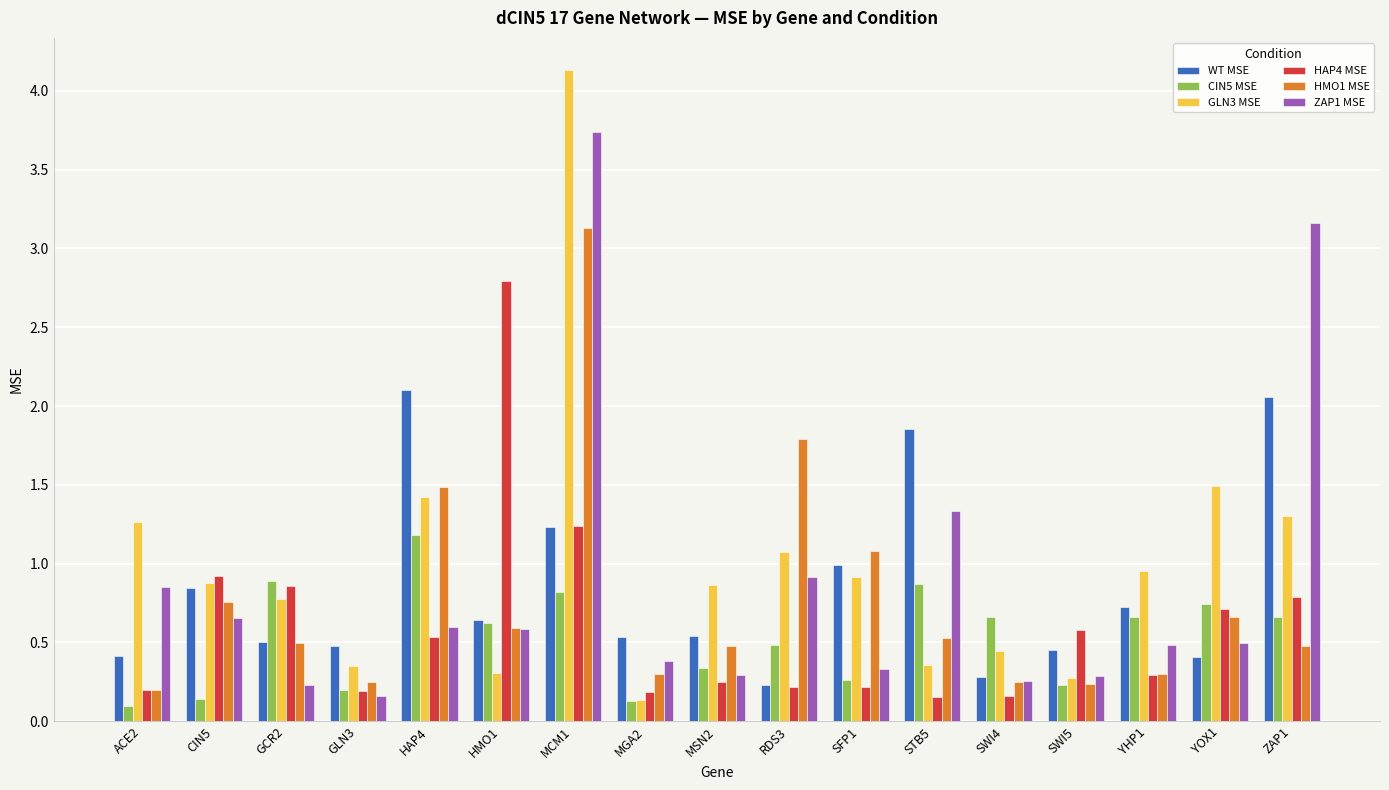

Which series has the widest spread of values?

GLN3 MSE